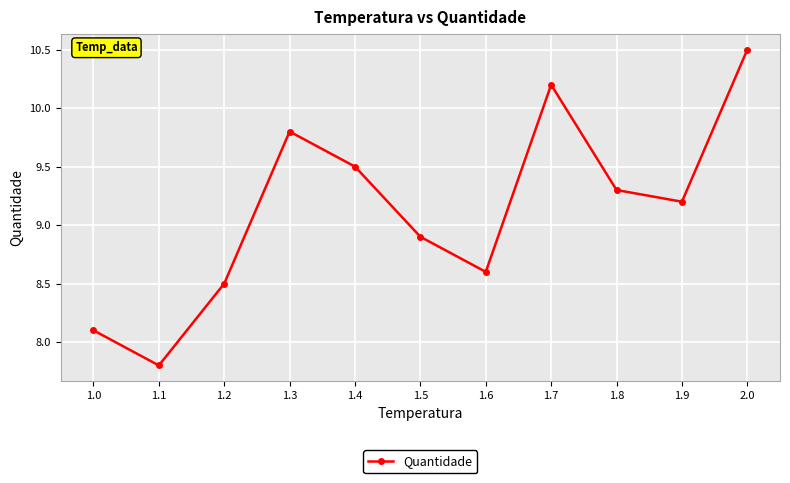

How many interior local valleys (lower than both neighbors) does the data have?

3